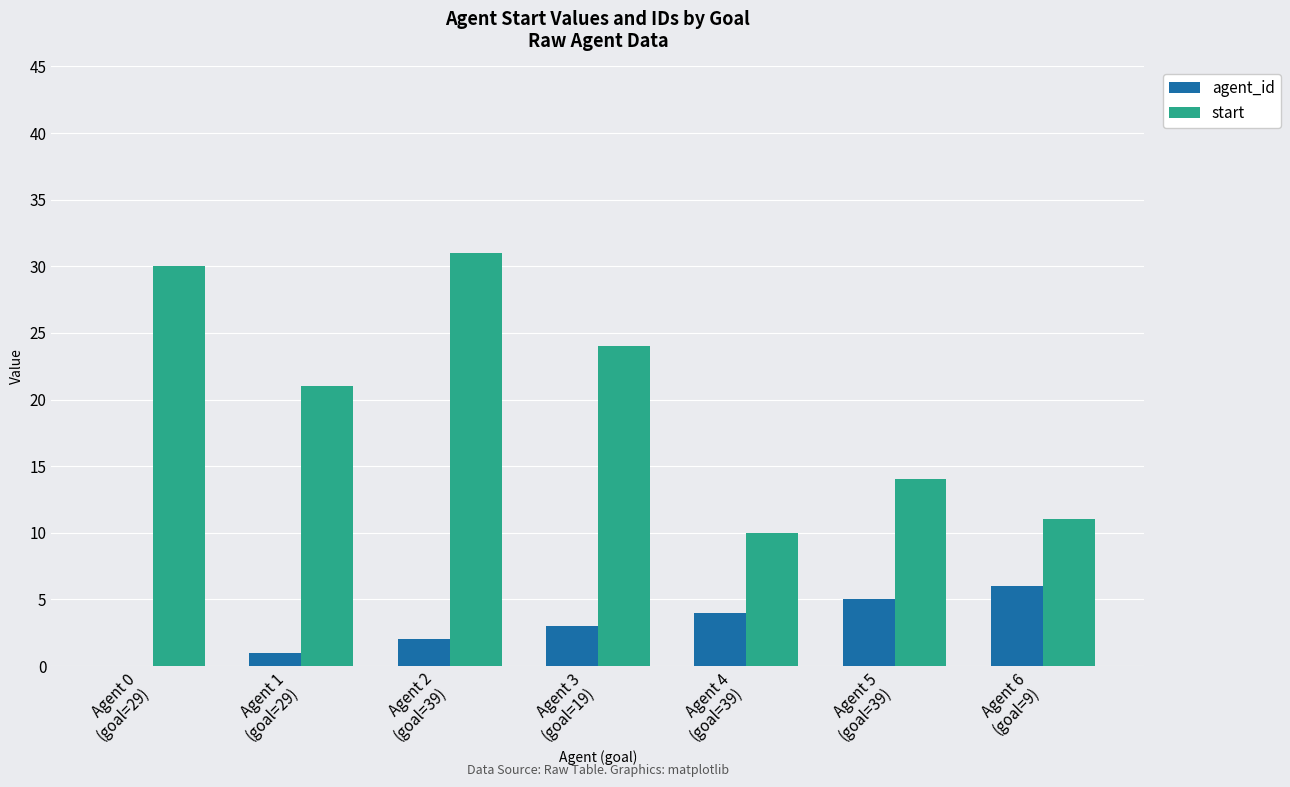

What is the sum of all agent_id values?

21